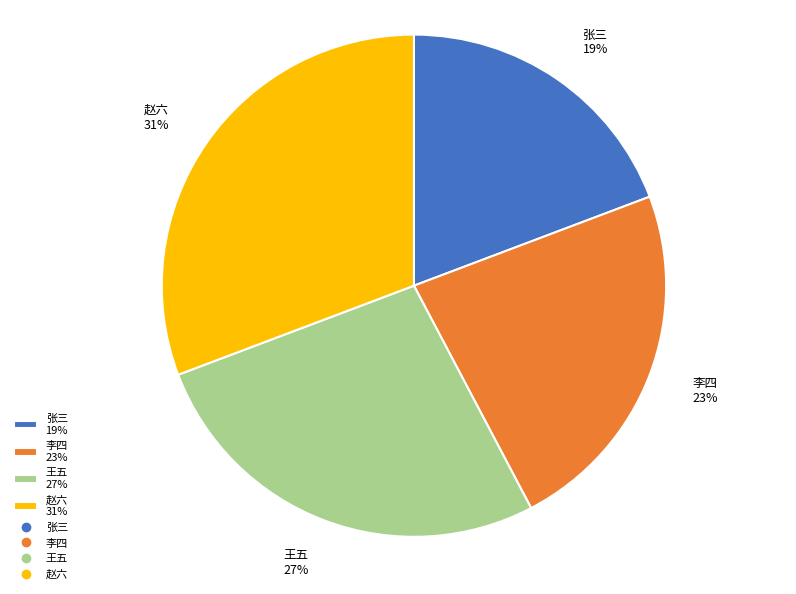

Does 王五 account for over 50% of the chart?

No